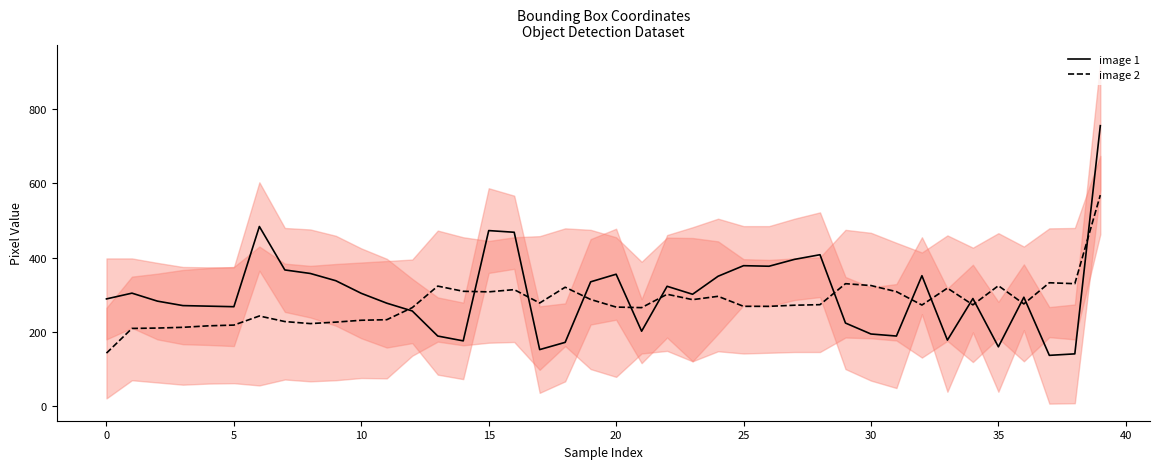

At which category does the chart reach its minimum across all series?

37